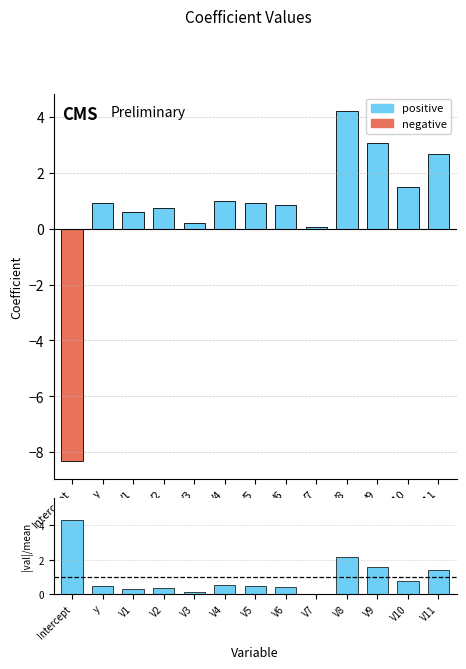

How many bars are there in total?

26